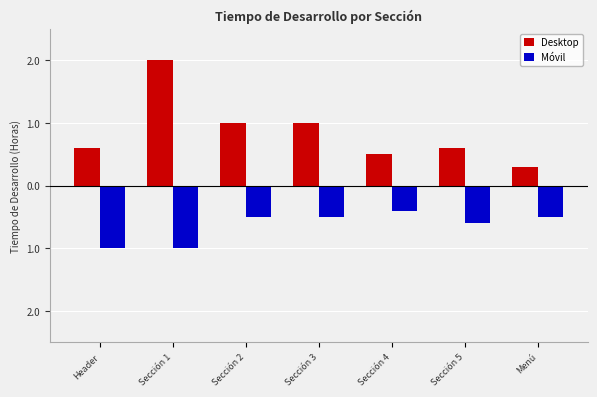

Which category has the highest value across all series?

Sección 1